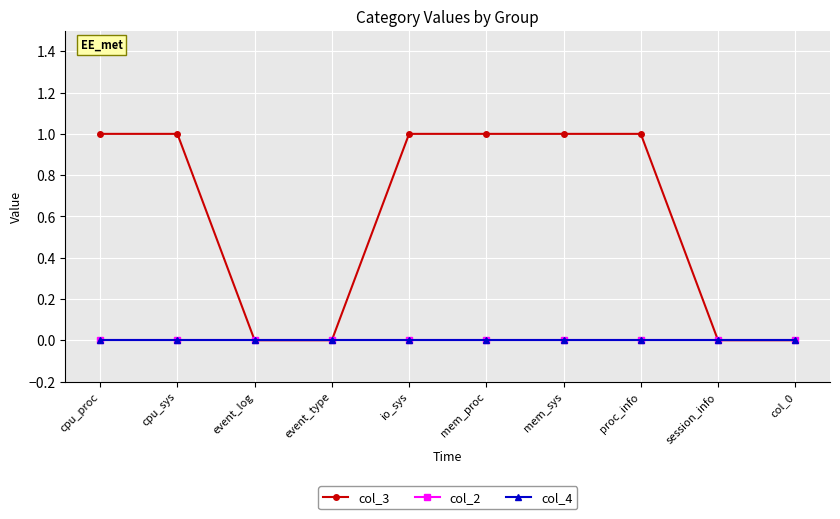

Is the value of col_2 at session_info greater than the value of col_4 at col_0?

No